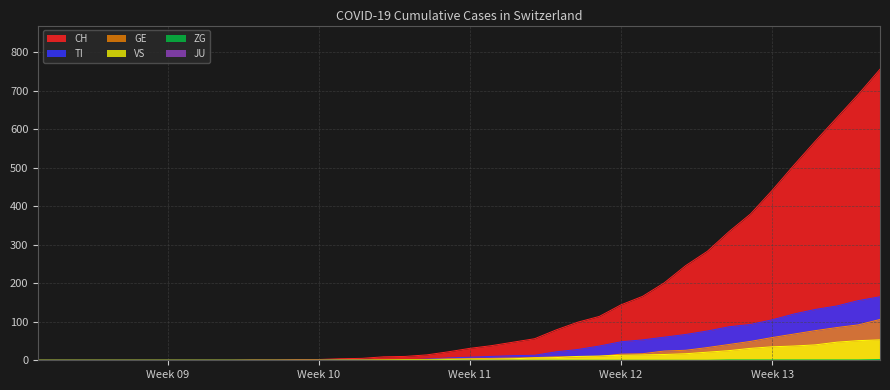

What is the average value of the GE series?

19